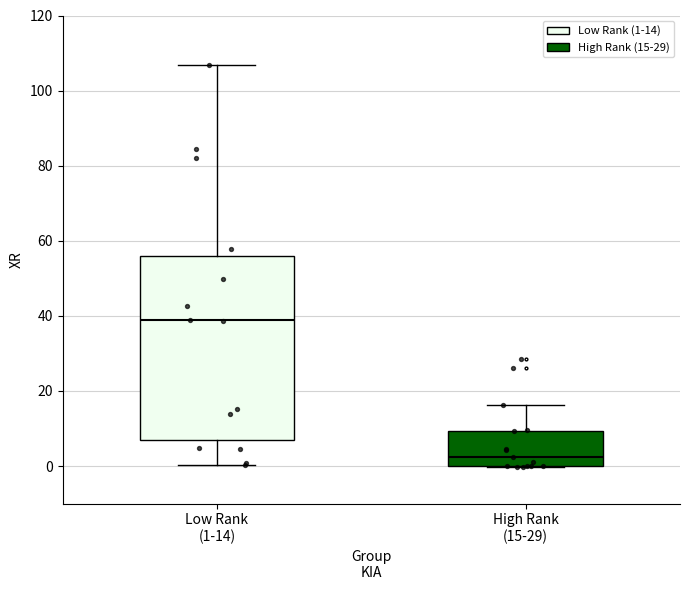

Reading left to right, transcribe this box plot: for each box, give where its median line is, the range the box spans, and where its two whiskers end, as read against the y-axis. The values are not printed on the chart, so give them approximately, as read against the axis.

Low Rank (1-14): median 38, box 6 to 56, whiskers 0 to 106
High Rank (15-29): median 2, box 0 to 10, whiskers 0 to 16